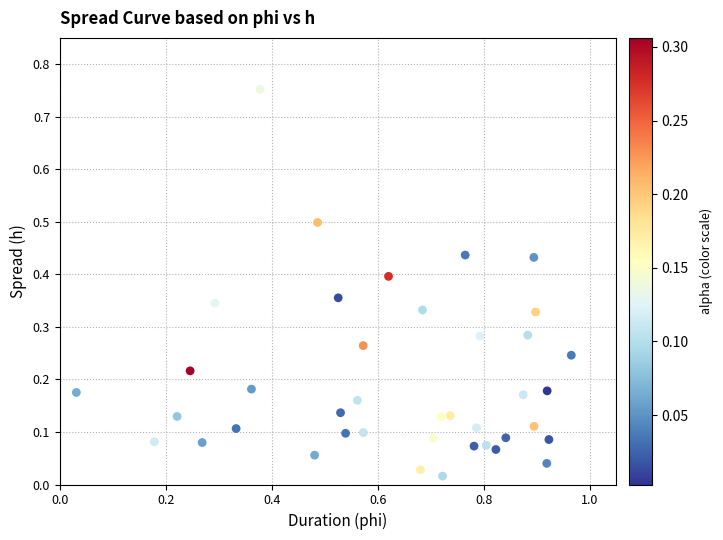

What is the range of Y values (max minus min)?

0.7